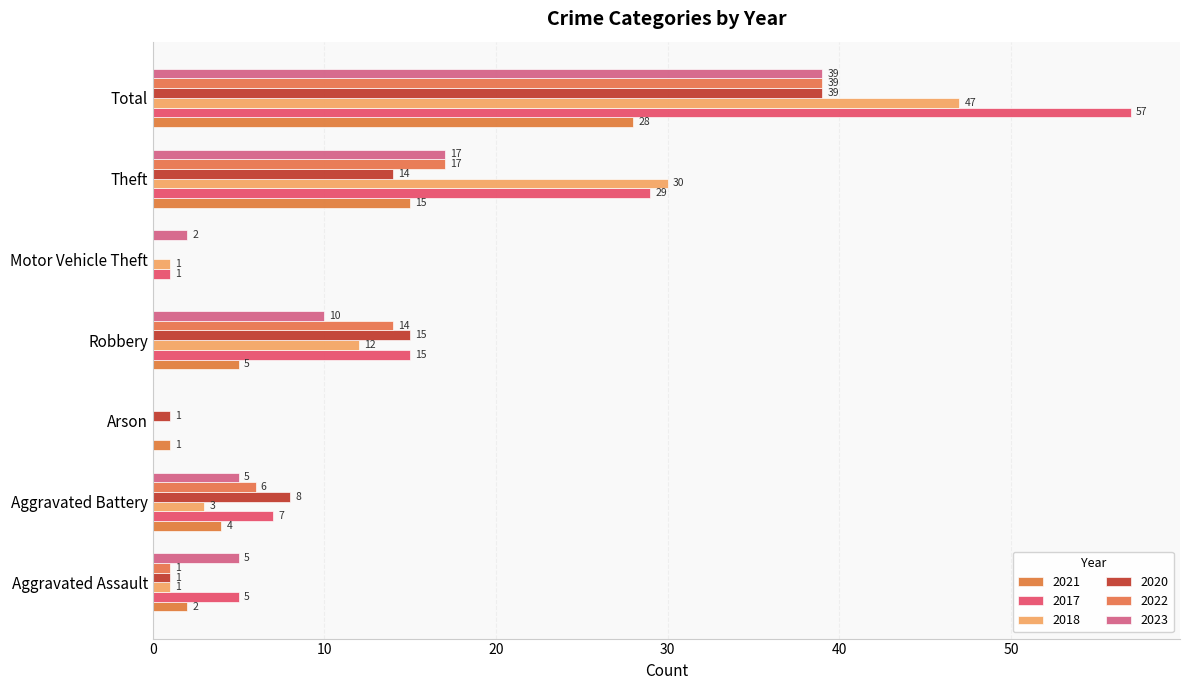

Rank the series at Aggravated Assault from lowest to highest value.

2018, 2020, 2022, 2021, 2017, 2023